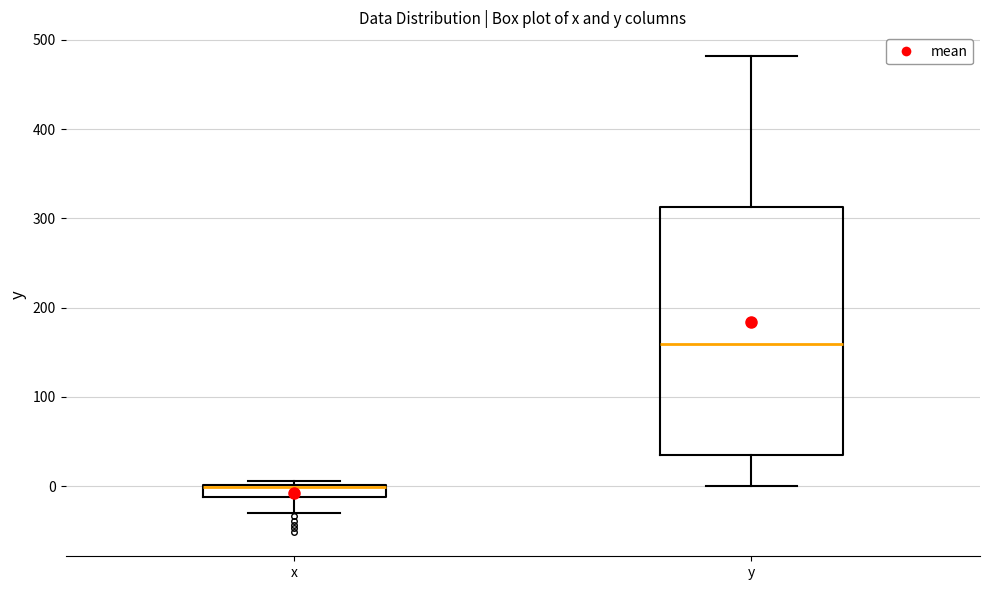

Where is the upper edge of the box for y on the y-axis? The values are not printed on the chart, so give them approximately, as read against the axis.

310